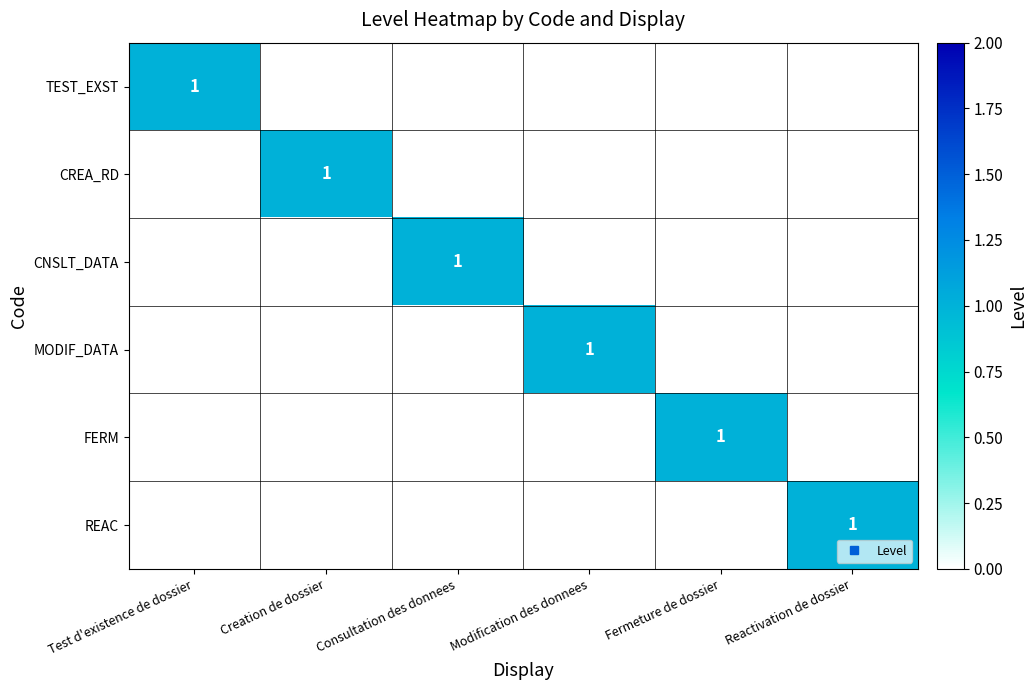

How many positive values does the CREA_RD series have?

1